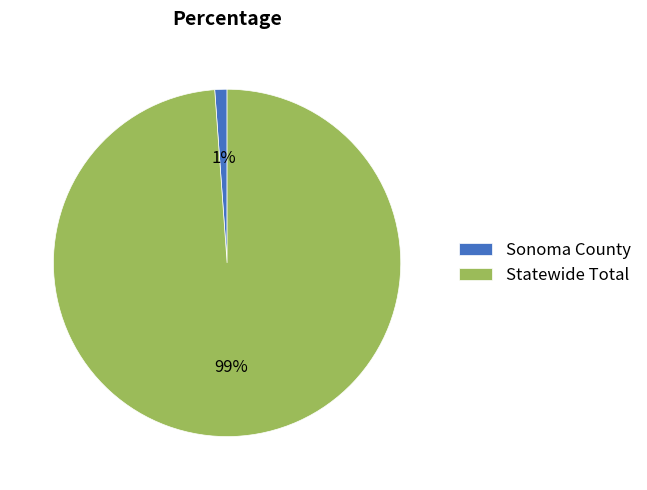

Is it true that Statewide Total is 99% of the pie?

True